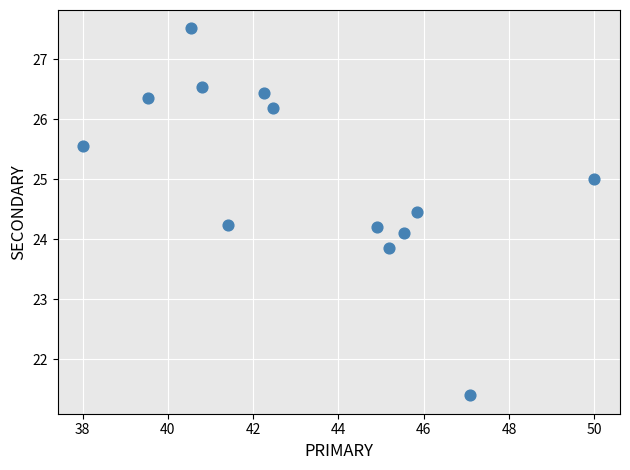

What is the range of Y values (max minus min)?

6.1